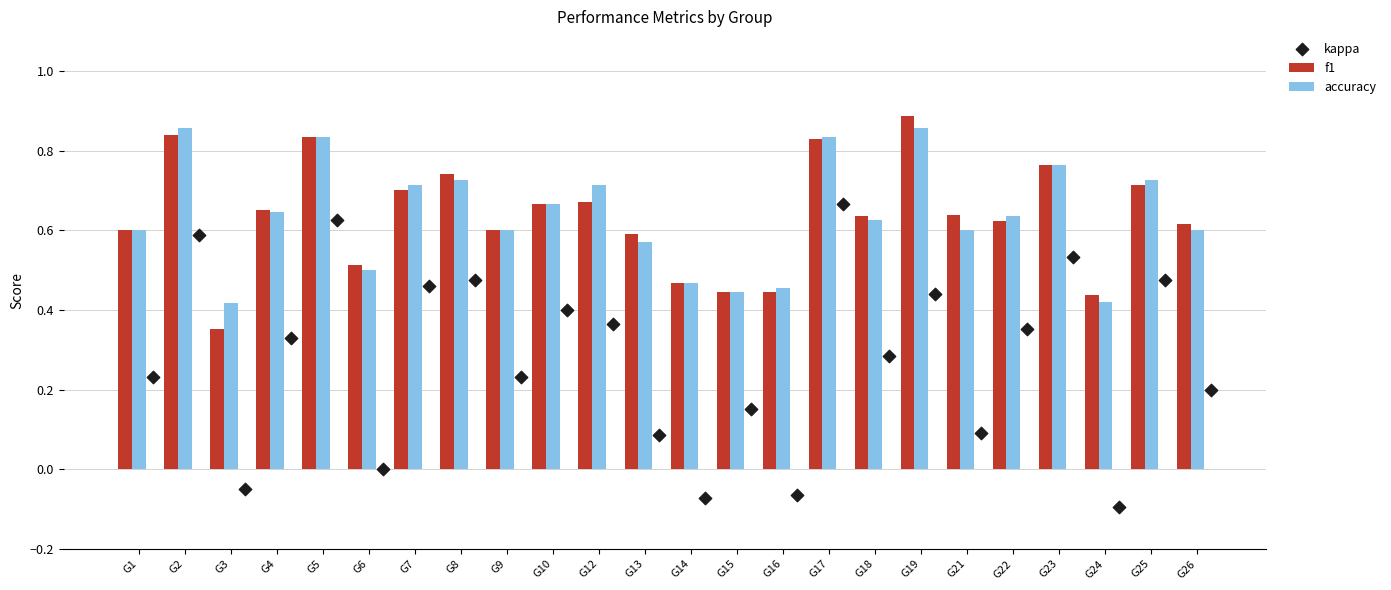

Is the value of accuracy at G13 greater than the value of f1 at G22?

No